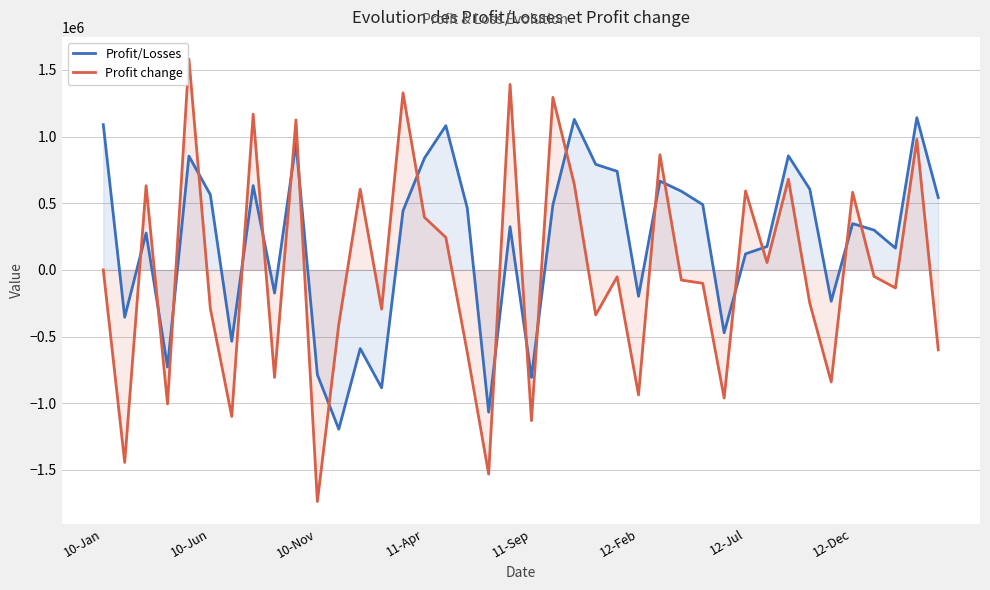

At which label does Profit/Losses first exceed 443564?

10-Jan